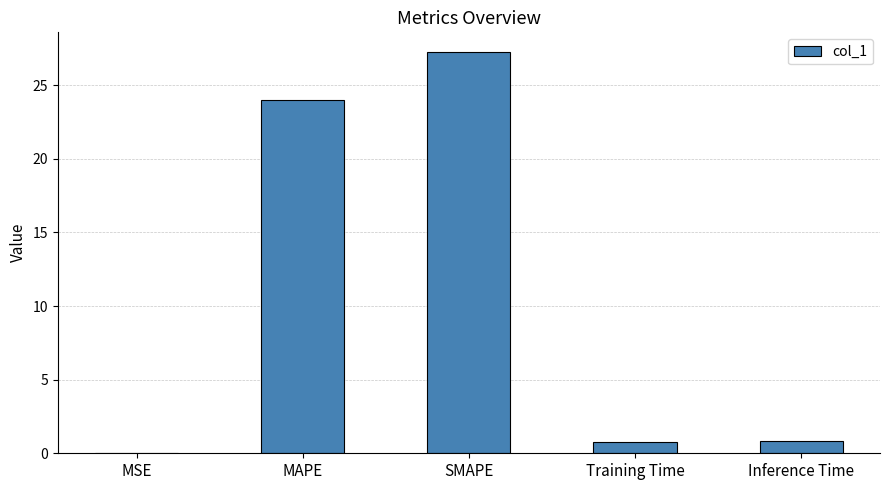

What is the greatest value displayed?

27.2